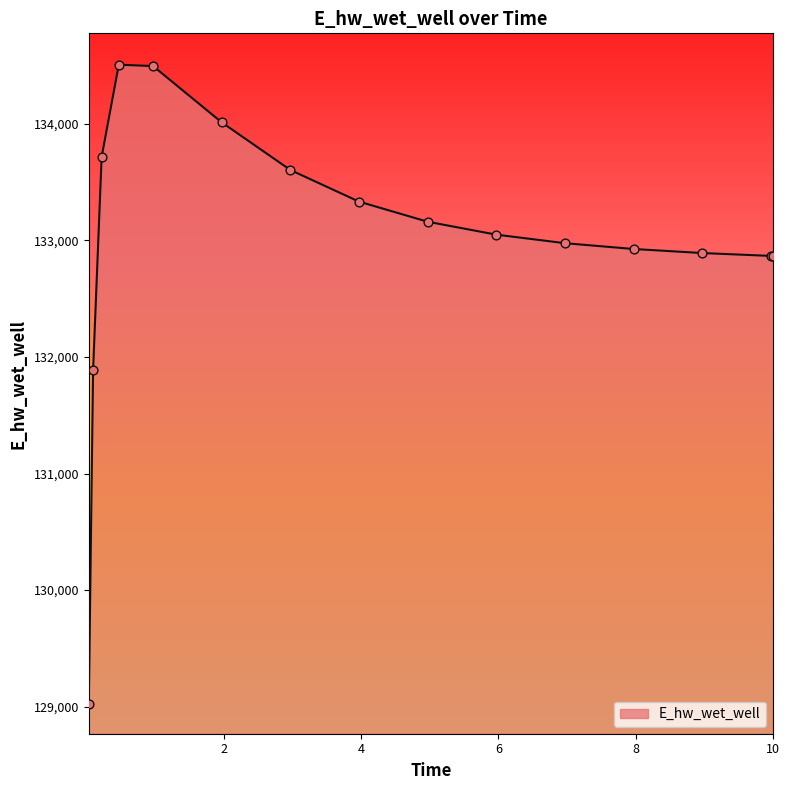

What is the difference between the maximum and minimum values?

5482.0